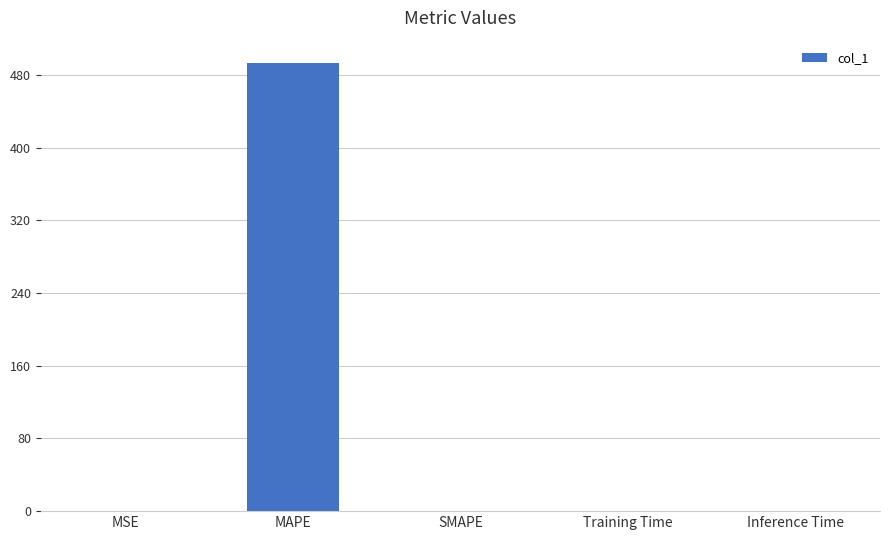

The chart shows a value of 0.0 at Training Time. True or false?

True